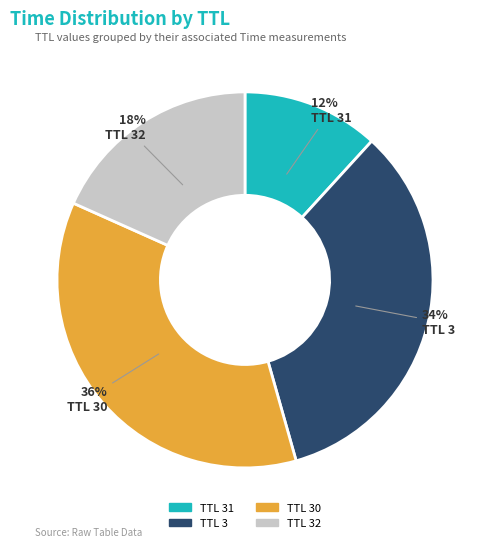

Is there any slice that represents more than half of the pie?

No